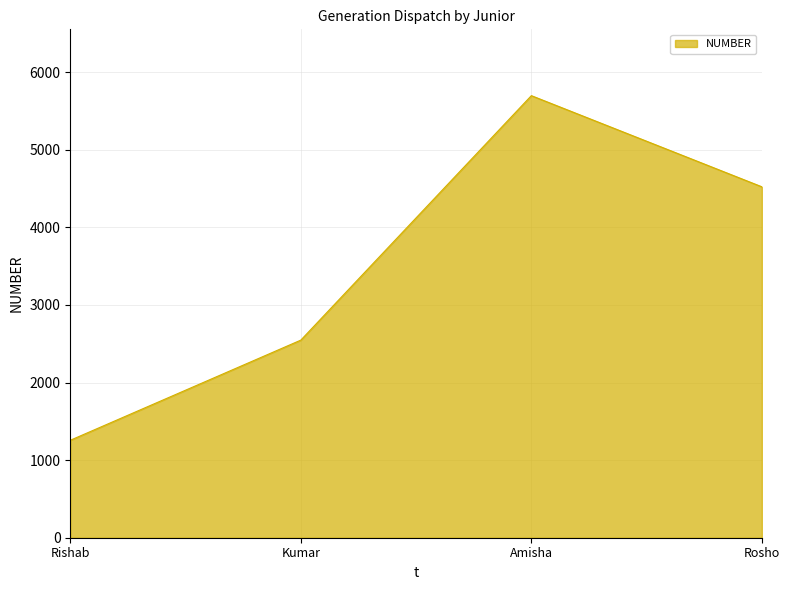

Which category has the lowest value across all series?

Rishab